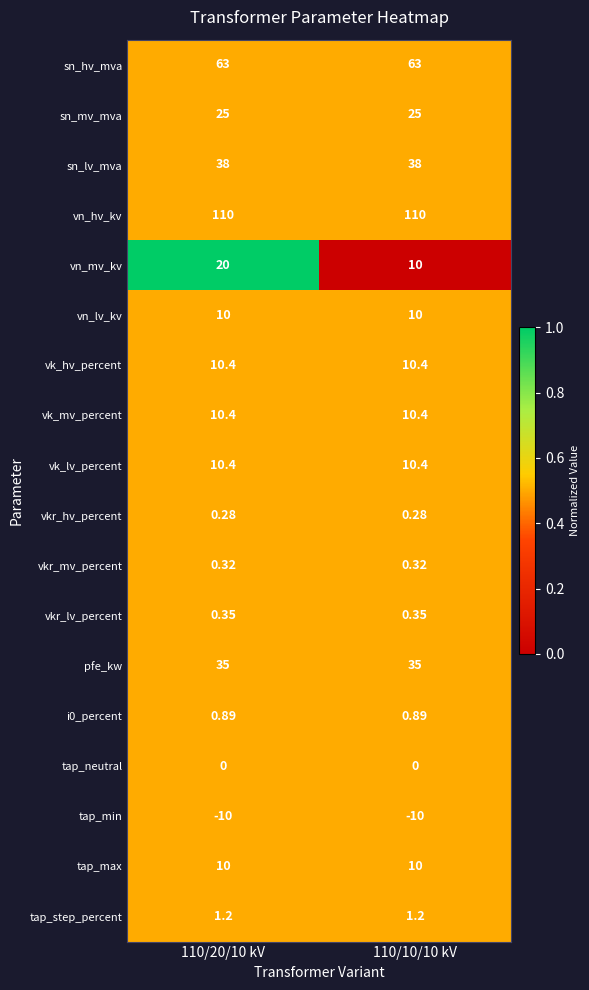

Is the value of tap_neutral at 110/20/10 kV greater than the value of vn_hv_kv at 110/20/10 kV?

No